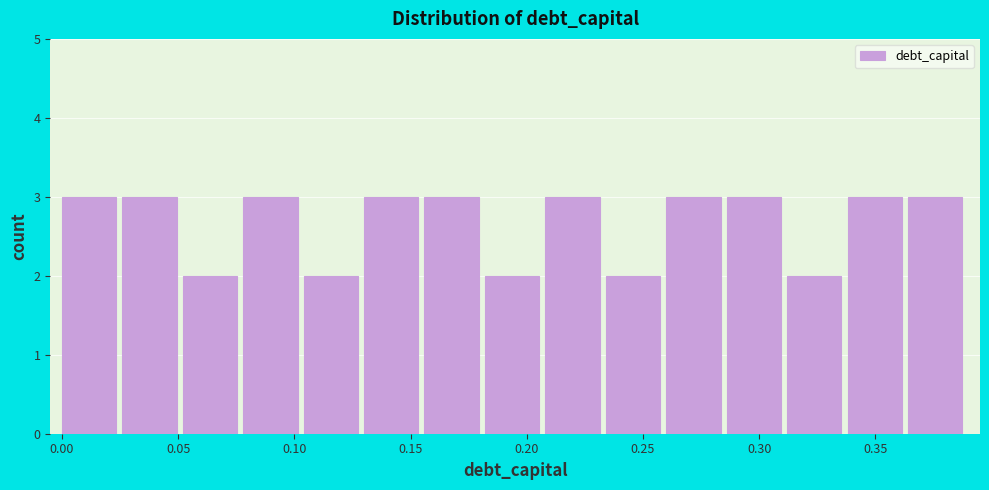

Reading left to right, transcribe this chart: for each bar, give the range it covers on the x-axis and its height. Neither the bar edges nor the heights are printed on the chart, so give them approximately, as read against the axes.

0.000 to 0.026: 3
0.026 to 0.052: 3
0.052 to 0.078: 2
0.078 to 0.104: 3
0.104 to 0.130: 2
0.130 to 0.156: 3
0.156 to 0.182: 3
0.182 to 0.208: 2
0.208 to 0.234: 3
0.234 to 0.260: 2
0.260 to 0.286: 3
0.286 to 0.312: 3
0.312 to 0.338: 2
0.338 to 0.364: 3
0.364 to 0.390: 3